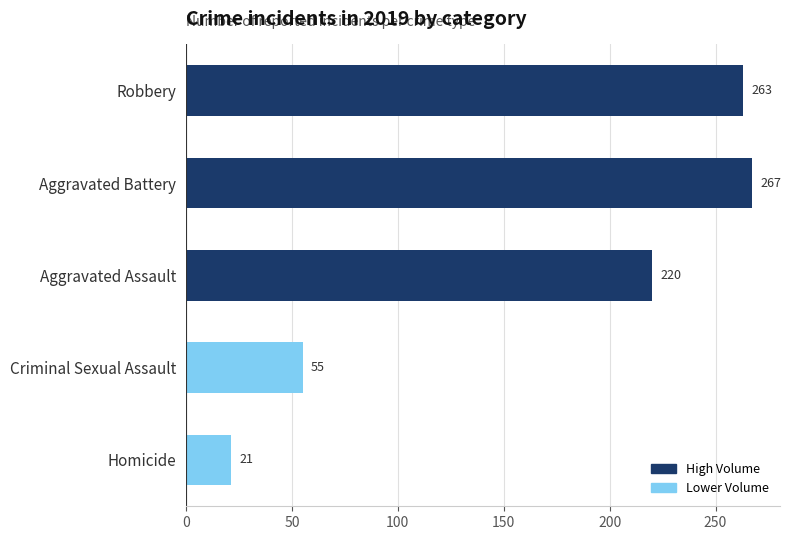

How many data points does each series have?

5